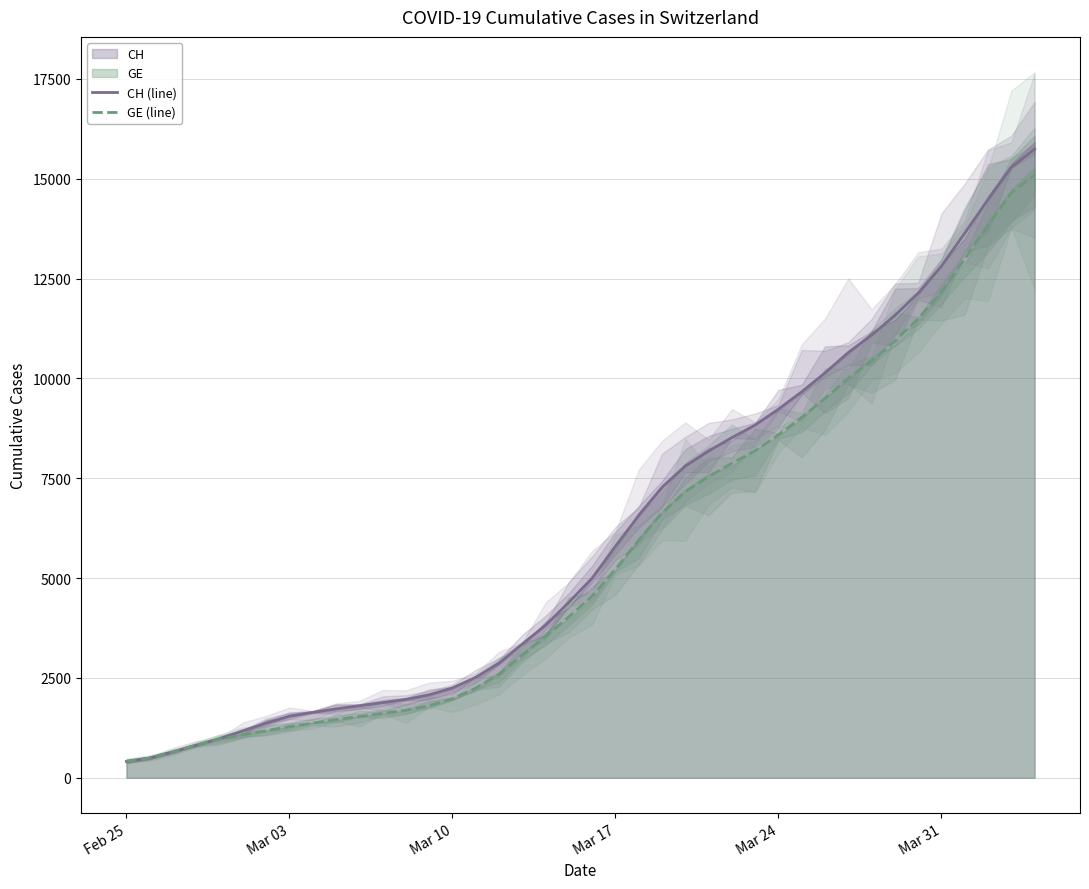

Which series has the largest total across all categories?

CH (line)